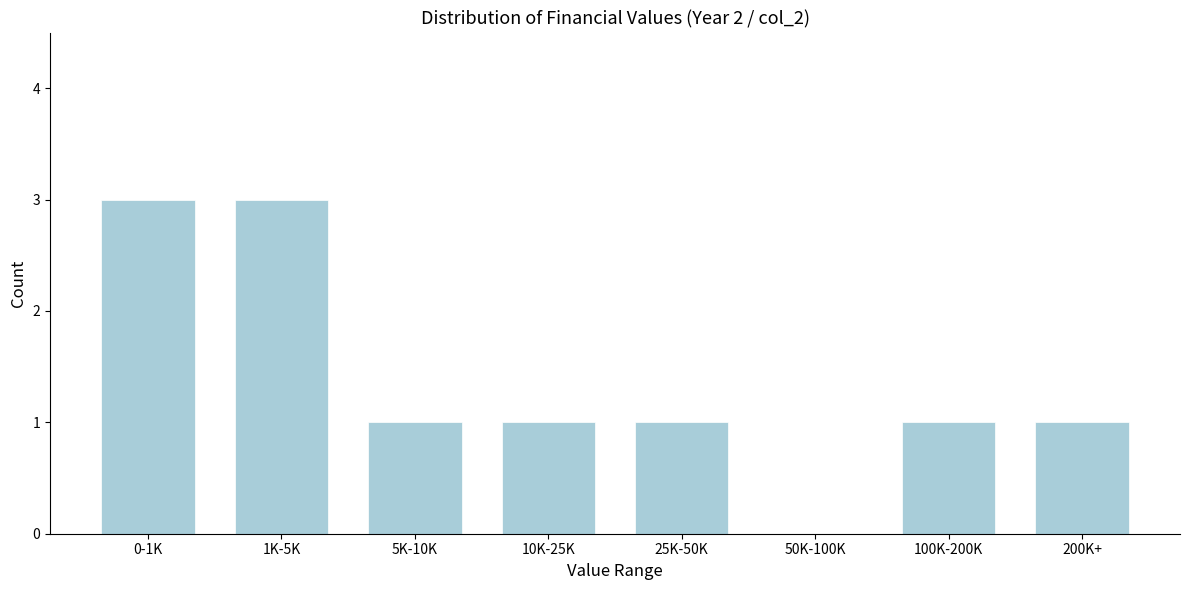

Reading right to left, transcribe all the data shown in this chart.

200K+=1	100K-200K=1	50K-100K=0	25K-50K=1	10K-25K=1	5K-10K=1	1K-5K=3	0-1K=3